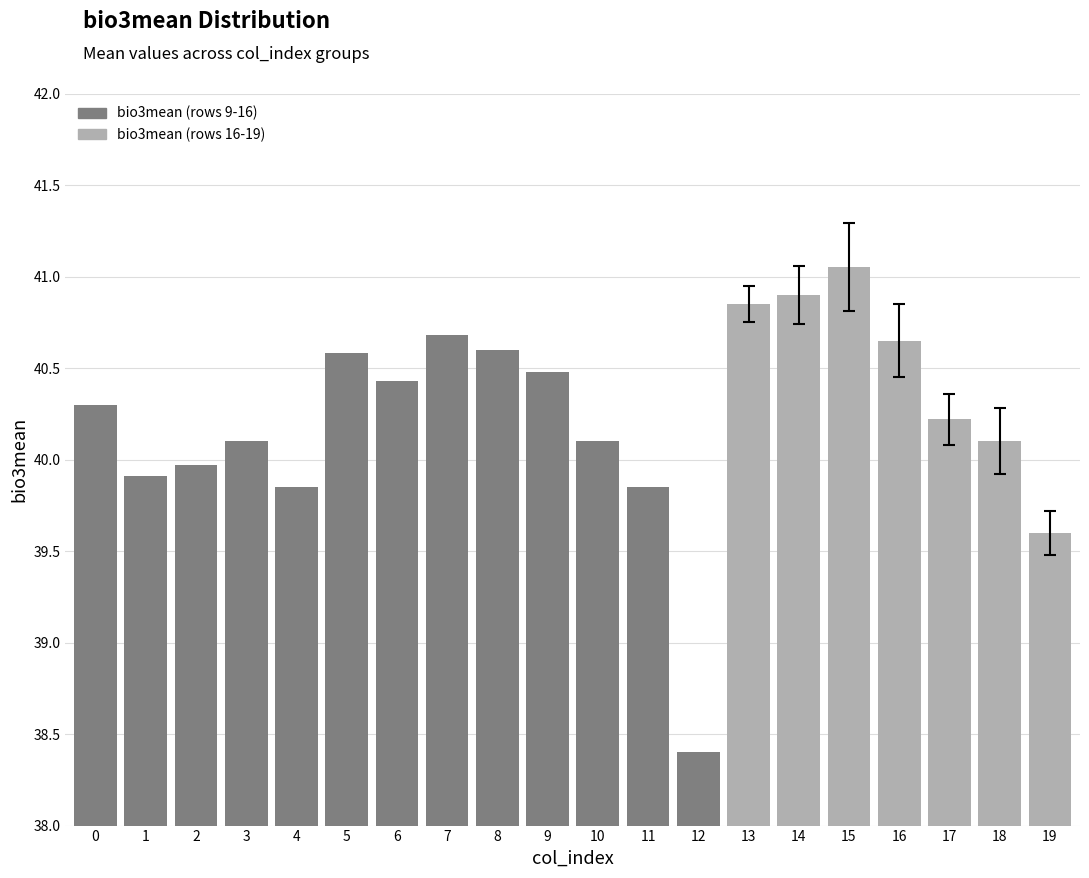

Which category has the highest value across all series?

15